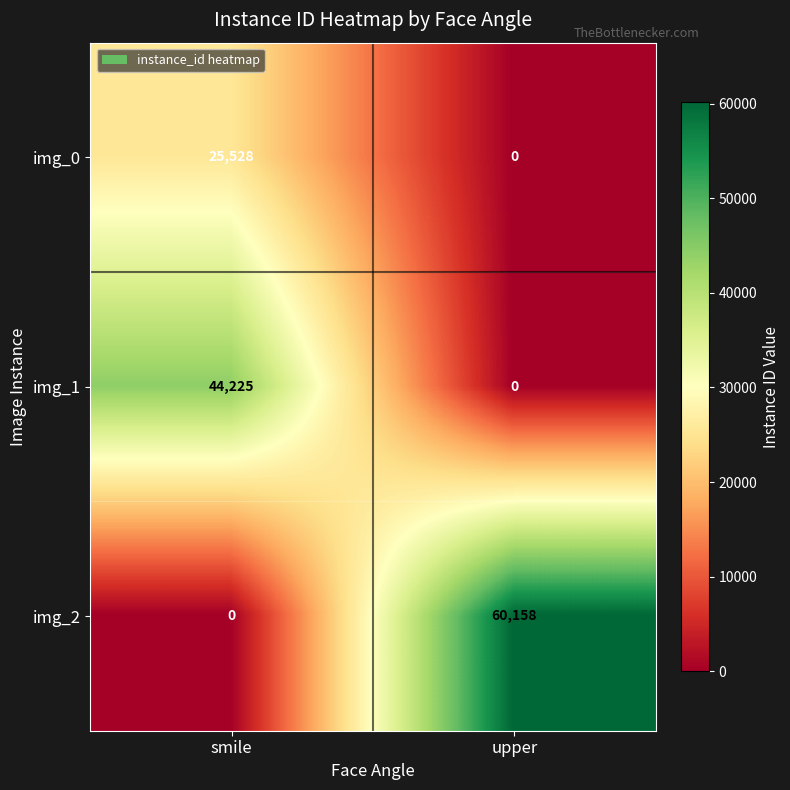

What is the average value of the img_2 series?

30079